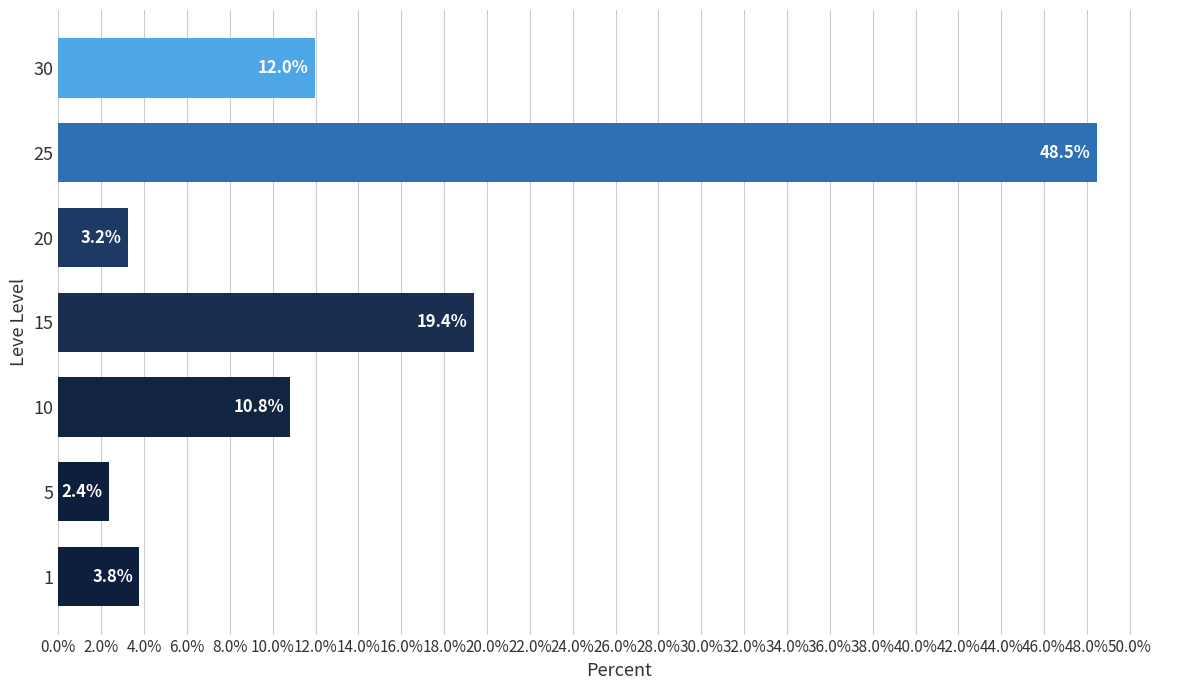

Reading top to bottom, list all the values displayed in this chart.

30=12.0	25=48.5	20=3.2	15=19.4	10=10.8	5=2.4	1=3.8